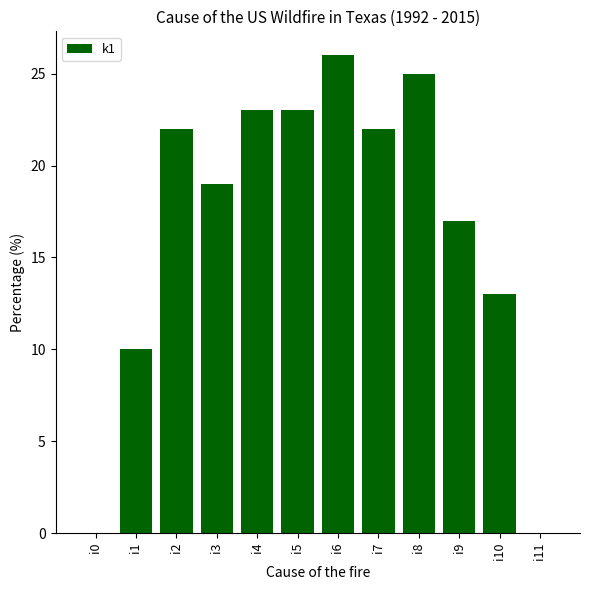

What is the change in value from i6 to i7?

-4